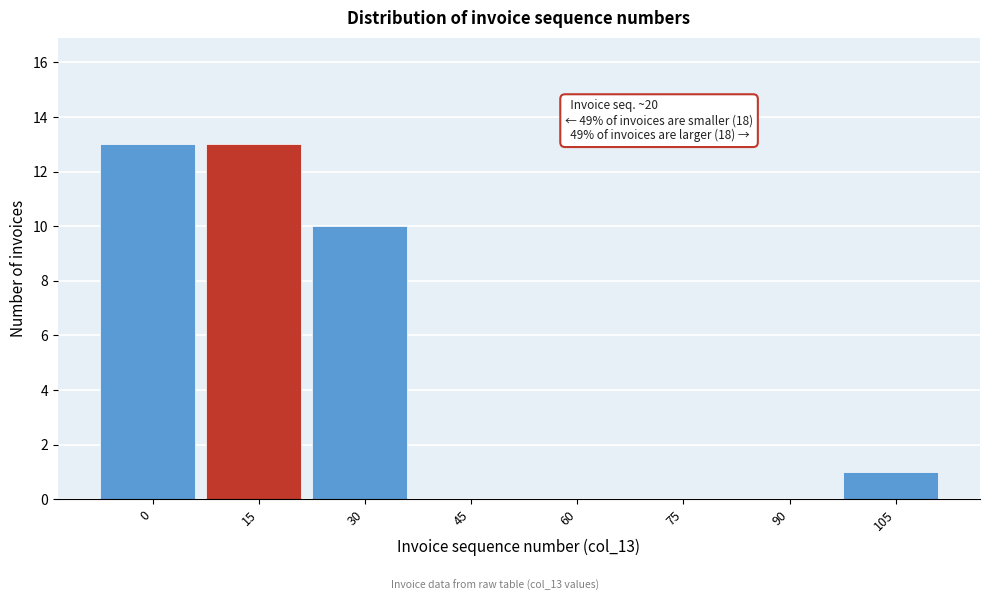

Reading left to right, extract all data points from this chart.

0=13	15=13	30=10	45=0	60=0	75=0	90=0	105=1